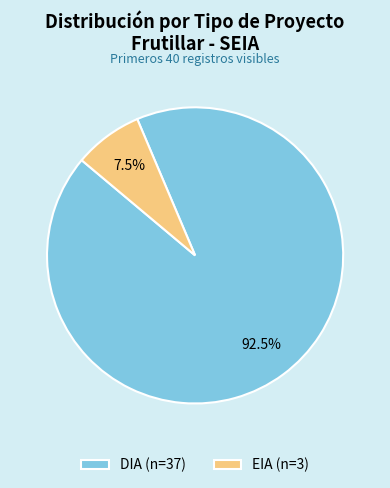

Between DIA and EIA, which is larger?

DIA